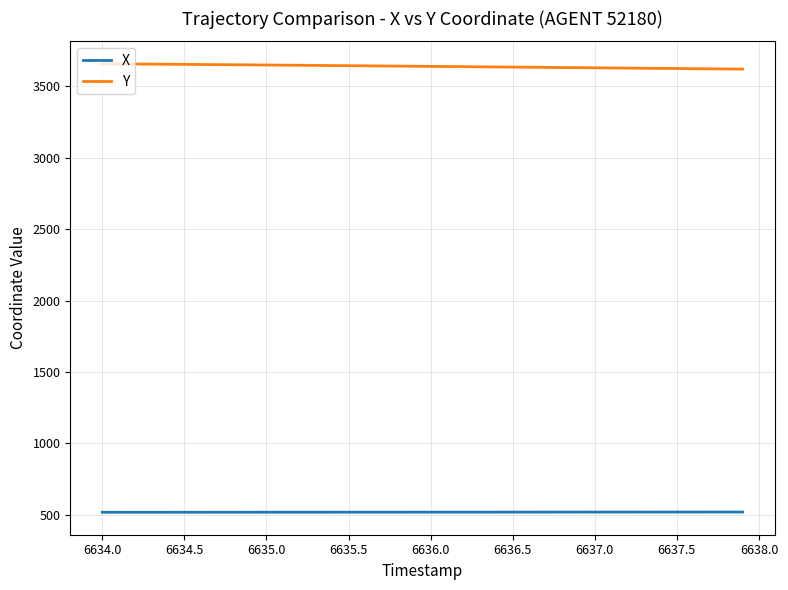

List the series in order of their peak value, highest first.

Y, X